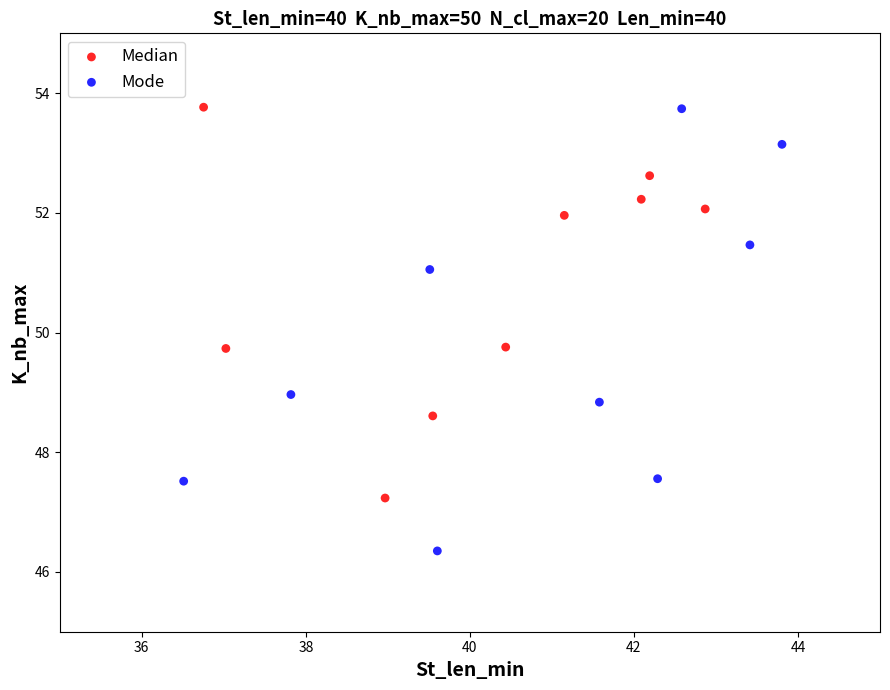

Which series reaches the minimum Y coordinate?

Mode